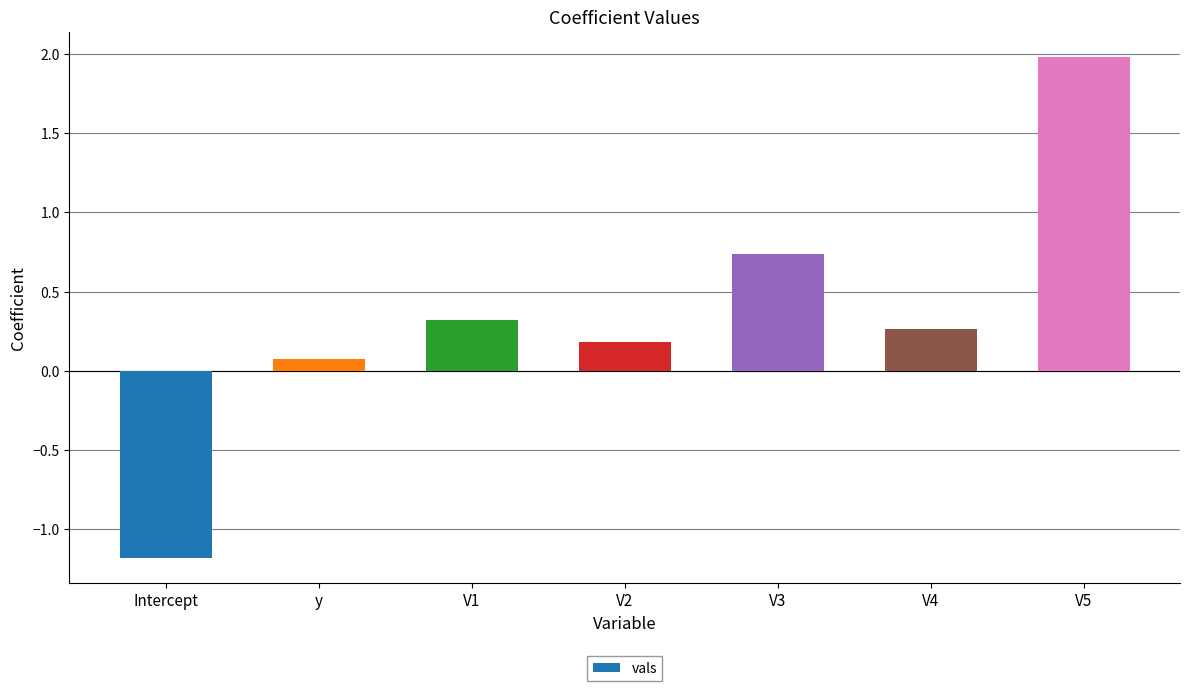

At which category does the chart reach its minimum across all series?

Intercept